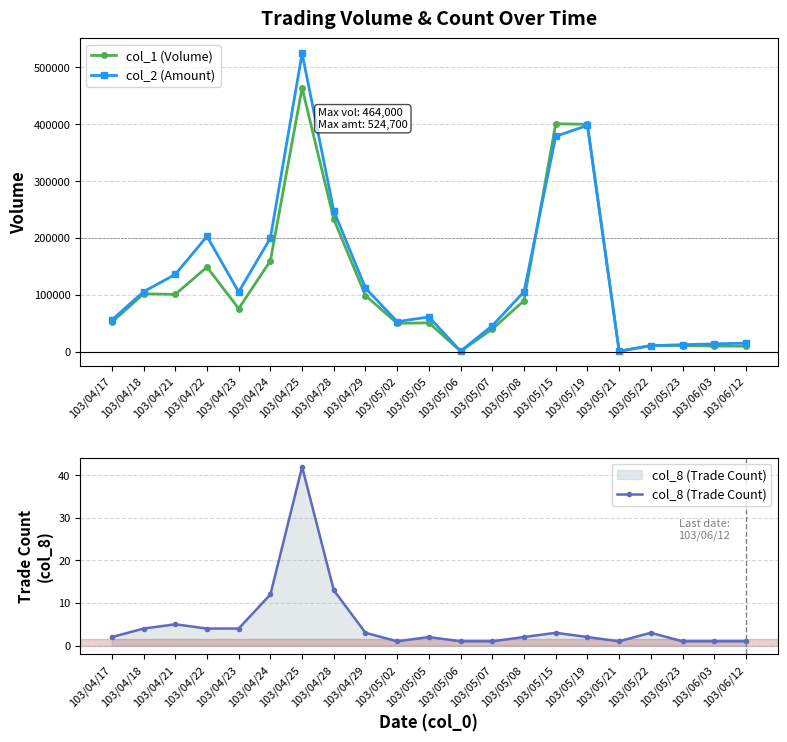

Is it true that col_2 (Amount) equals 6990 at 103/05/23?

False